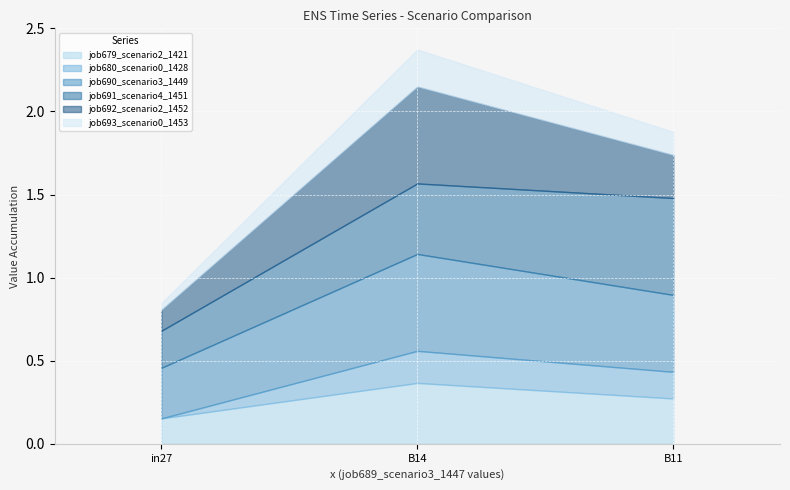

How many lines are shown in the chart?

6